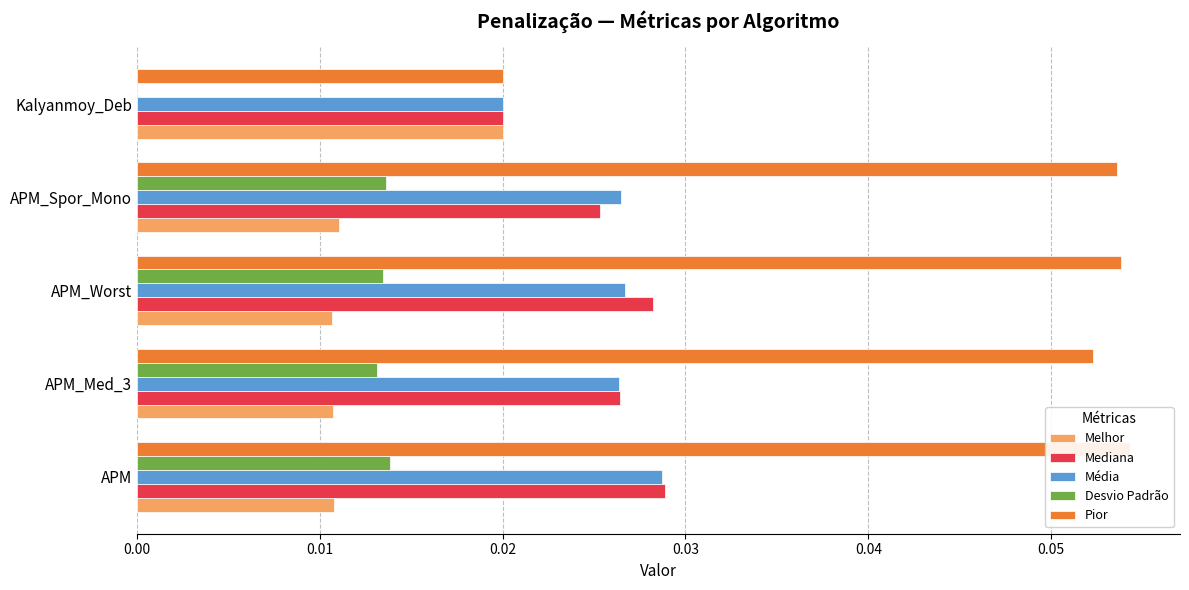

Between 0.03 and 0.01, which is larger?

0.03